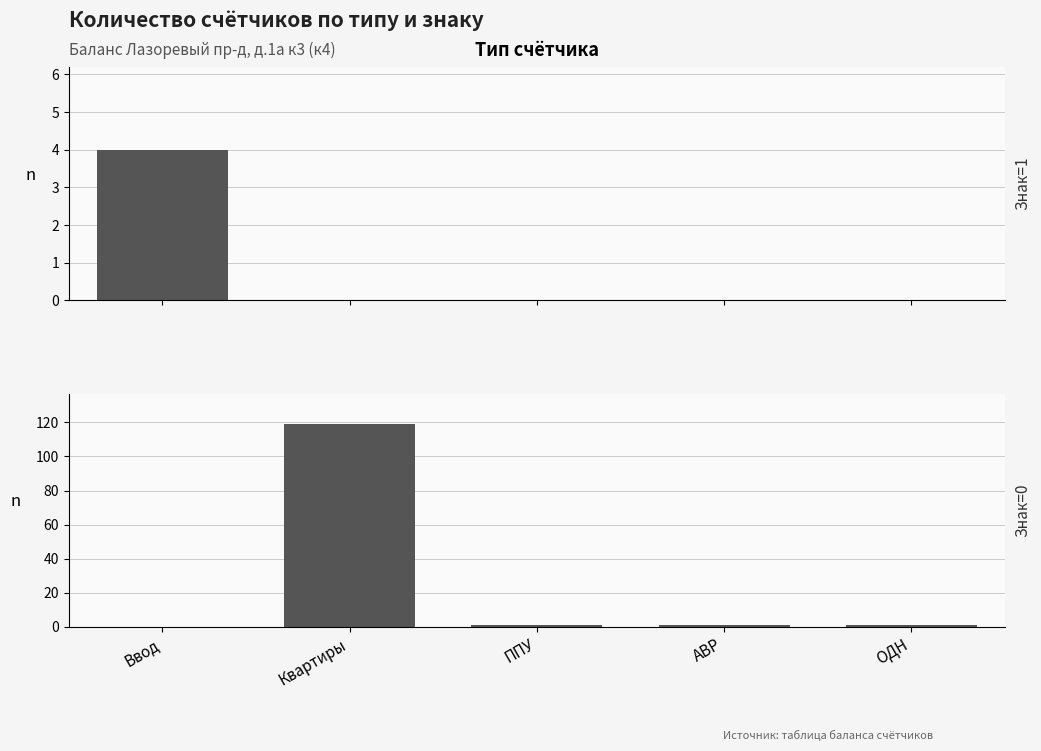

How many distinct data groups are displayed?

2